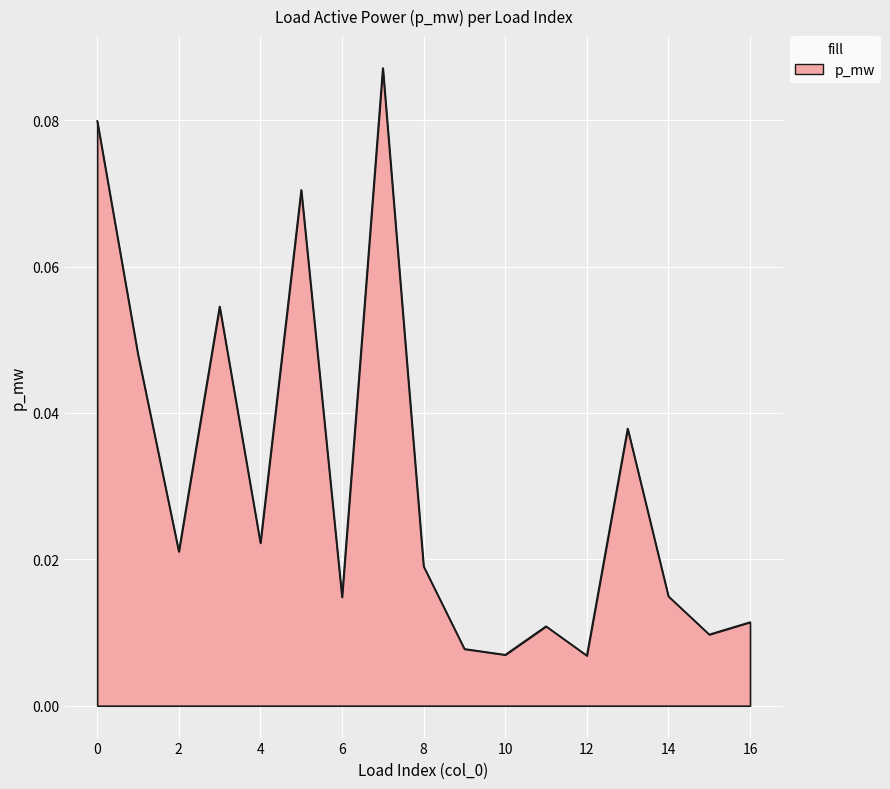

Does the chart display data point markers on the line(s)?

No